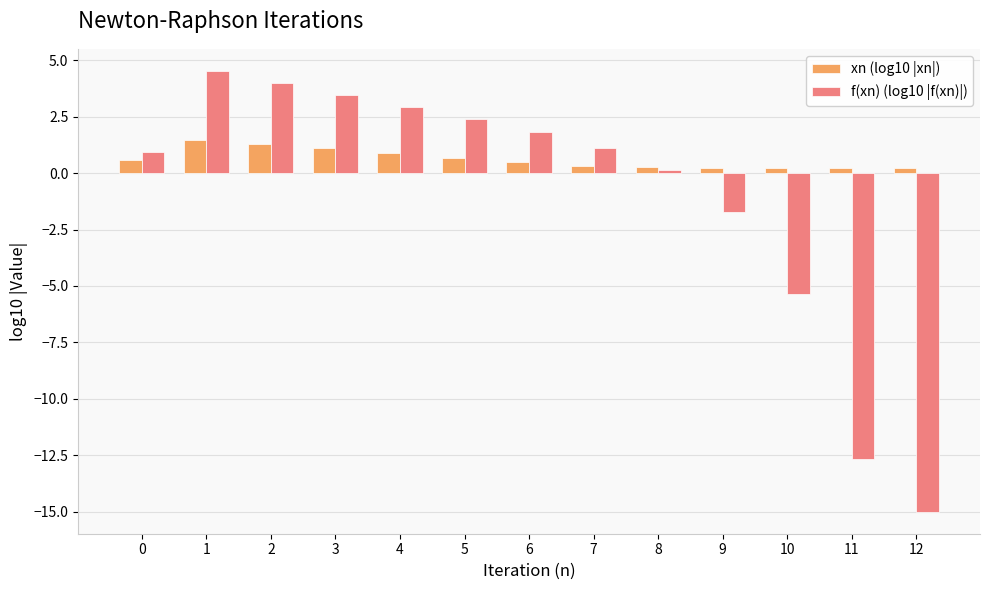

What is the value of the xn (log10 |xn|) bar at the 11th from the left?

0.2